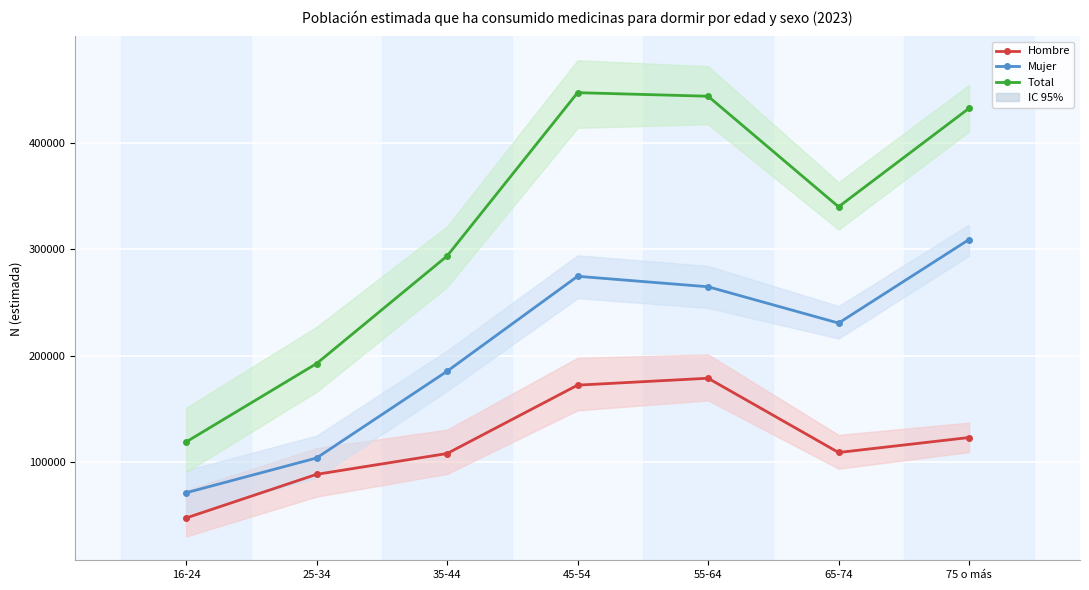

List the series in order of their peak value, lowest first.

Hombre, Mujer, Total